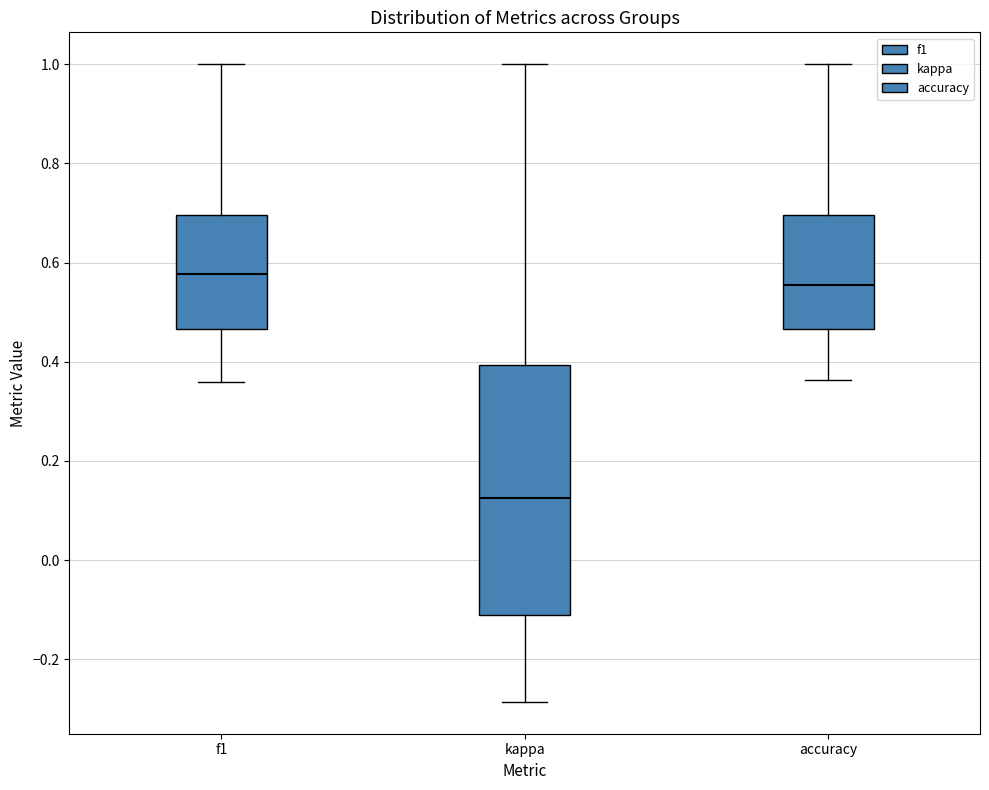

Where is the upper edge of the box for accuracy on the y-axis? The values are not printed on the chart, so give them approximately, as read against the axis.

0.70